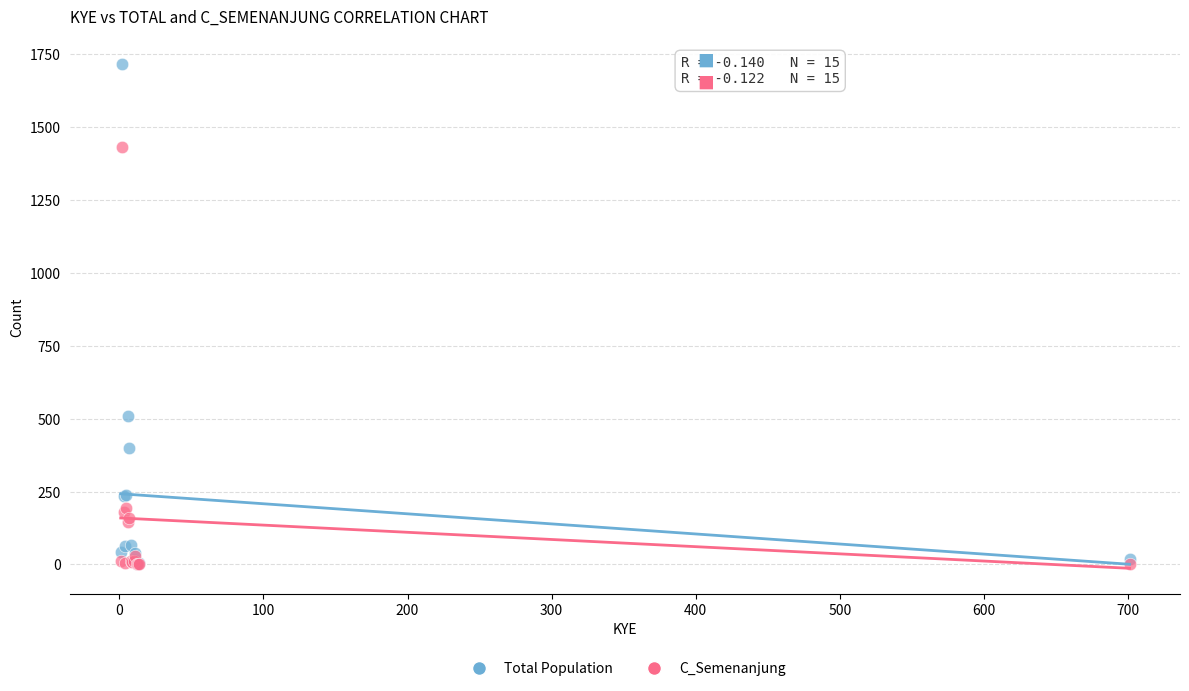

Which series has the largest Y range (max minus min)?

Total Population